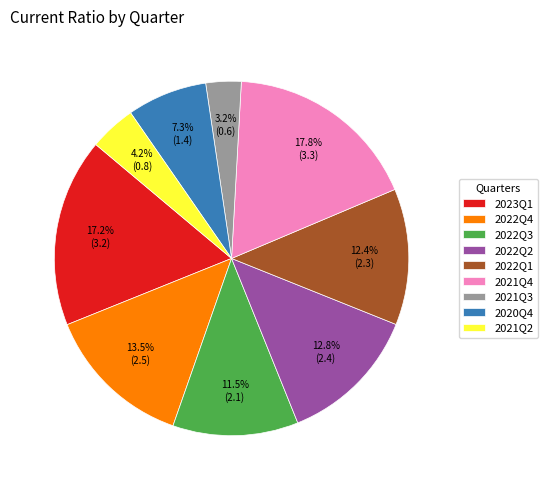

What percentage is the 2023Q1 slice, to the nearest percent?

17%